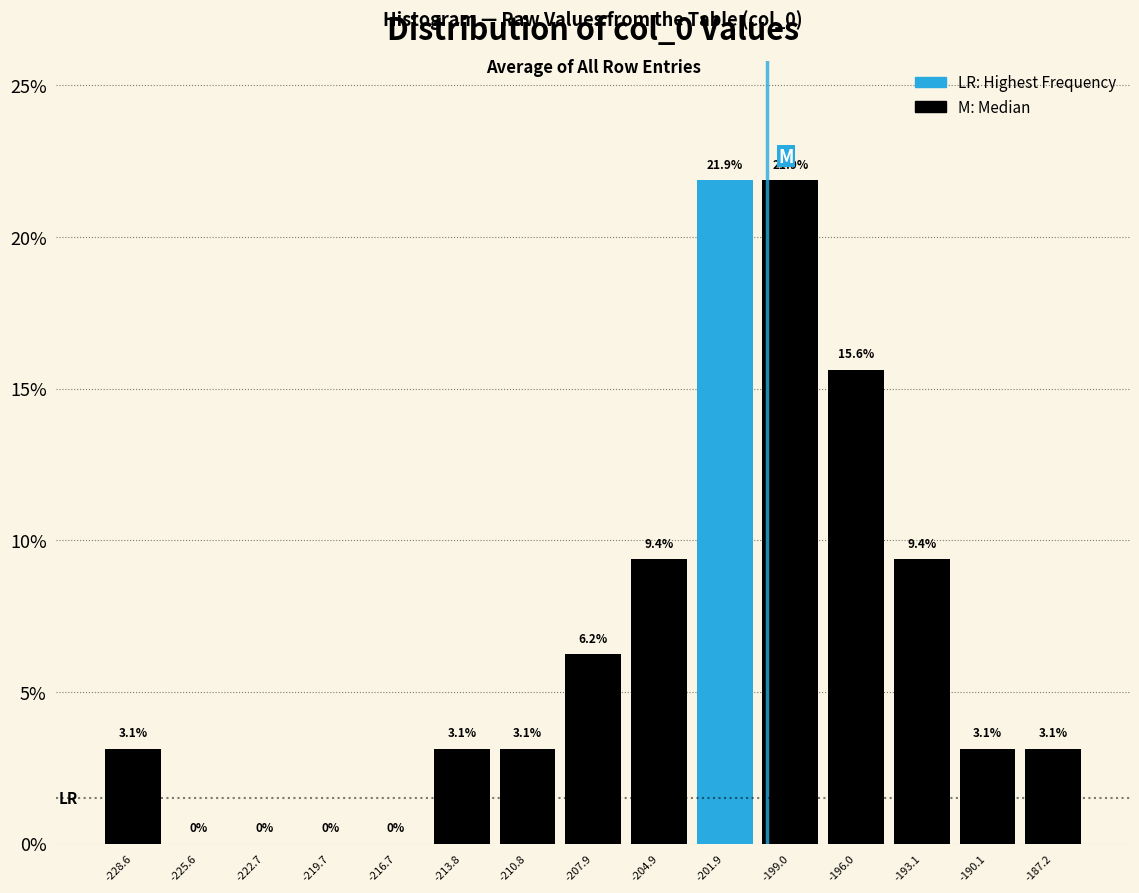

How tall is the bar that spans -194.5 to -191.5 on the x-axis? The bar edges are not printed on the chart, so give them approximately, as read against the axis.

9.4